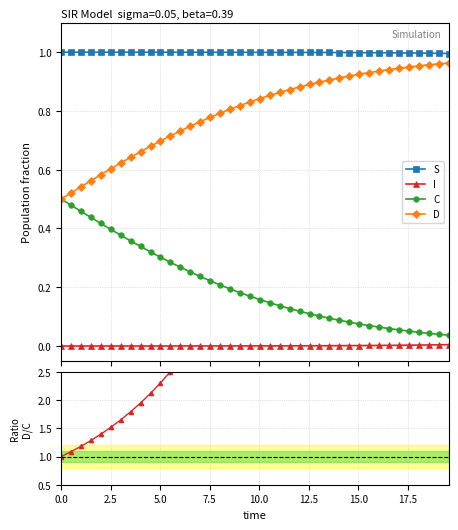

True or false: D and S cross at least once.

False